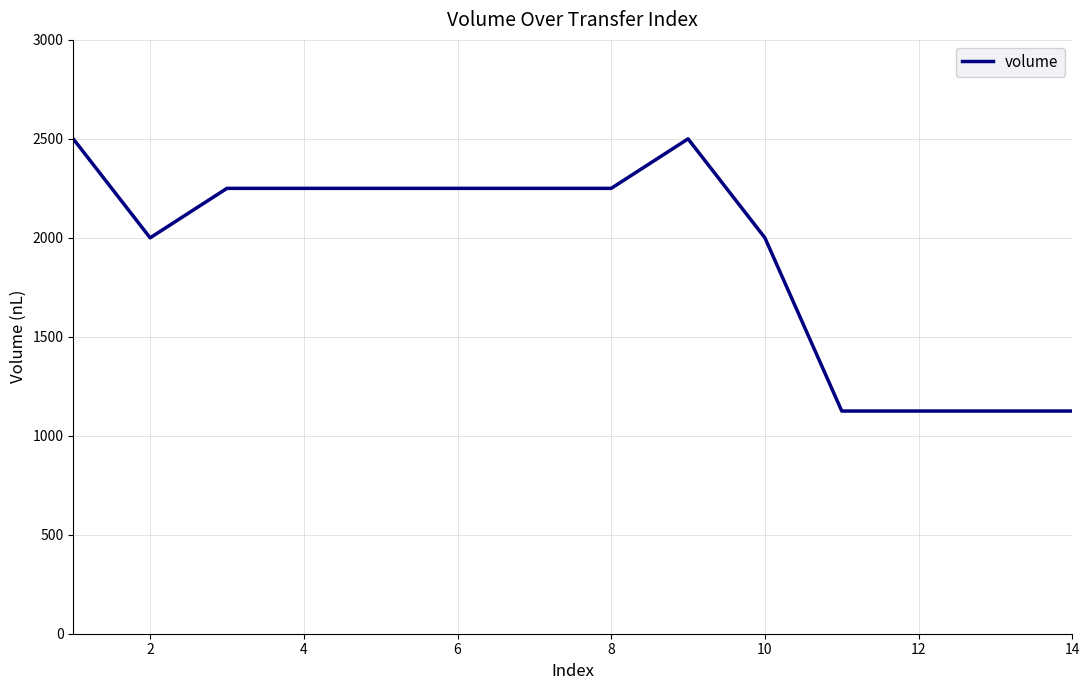

What is the difference between the maximum and minimum values?

1375